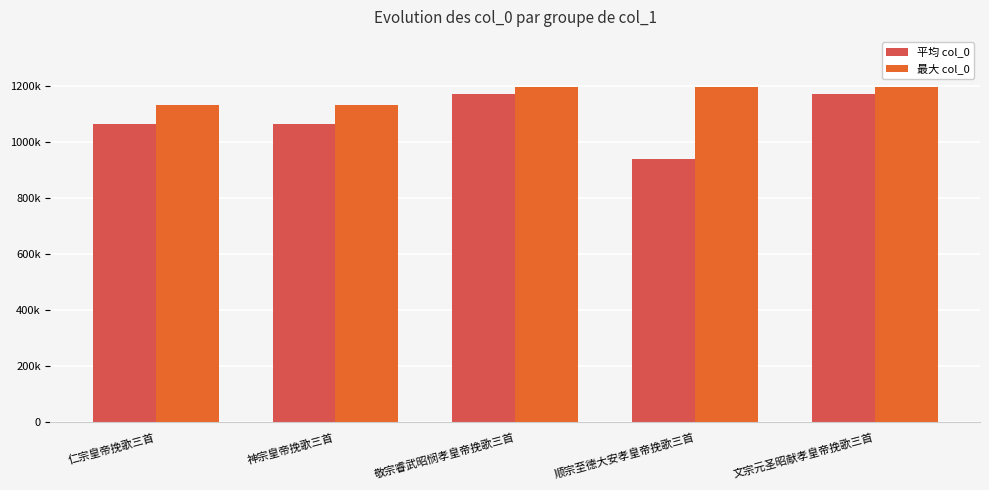

Which series has the largest range (max minus min)?

平均 col_0